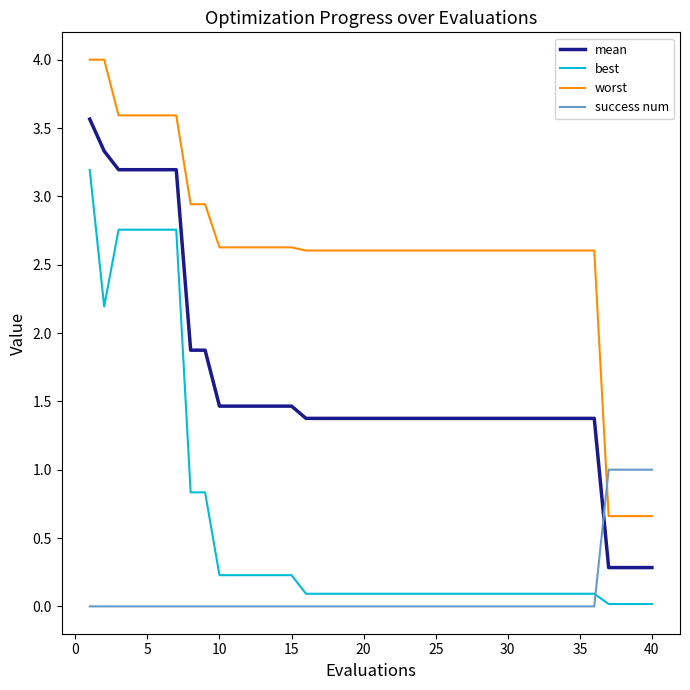

True or false: mean and worst cross at least once.

False